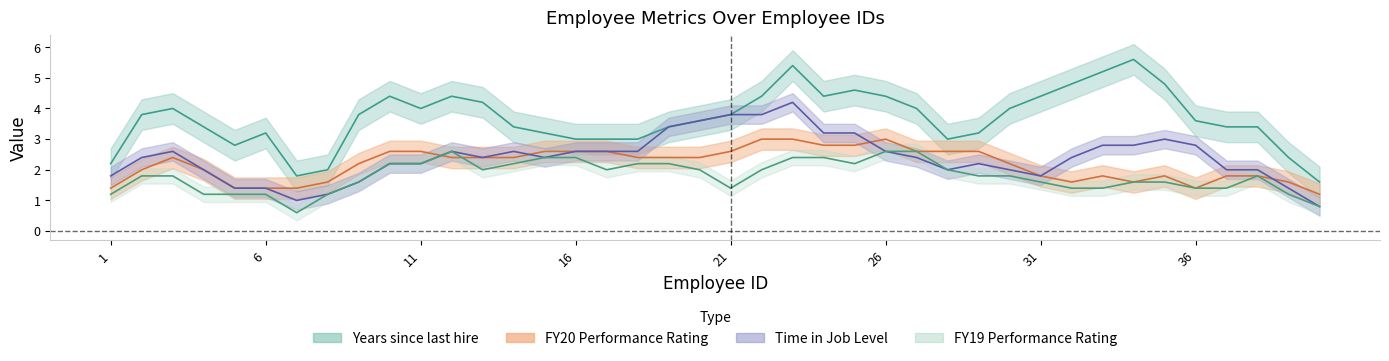

Is this an area chart (filled region under the line)?

No